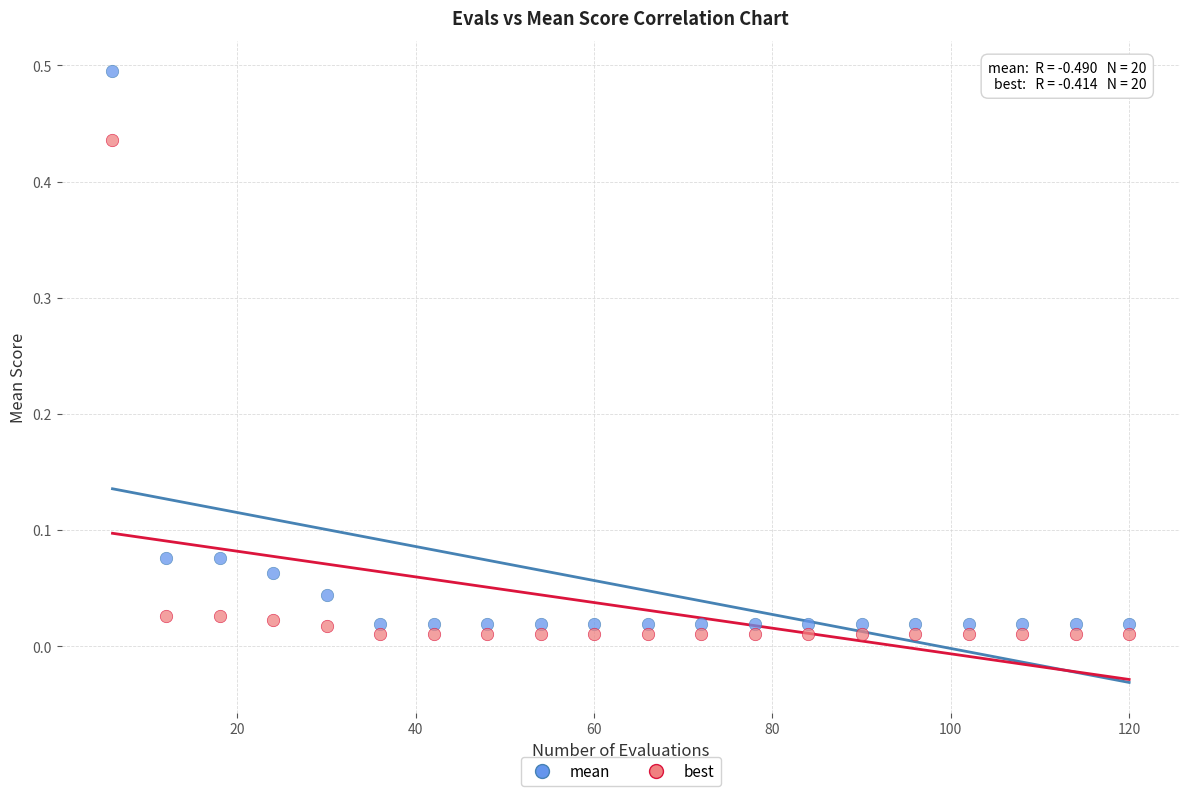

Which series reaches the maximum Y coordinate?

mean